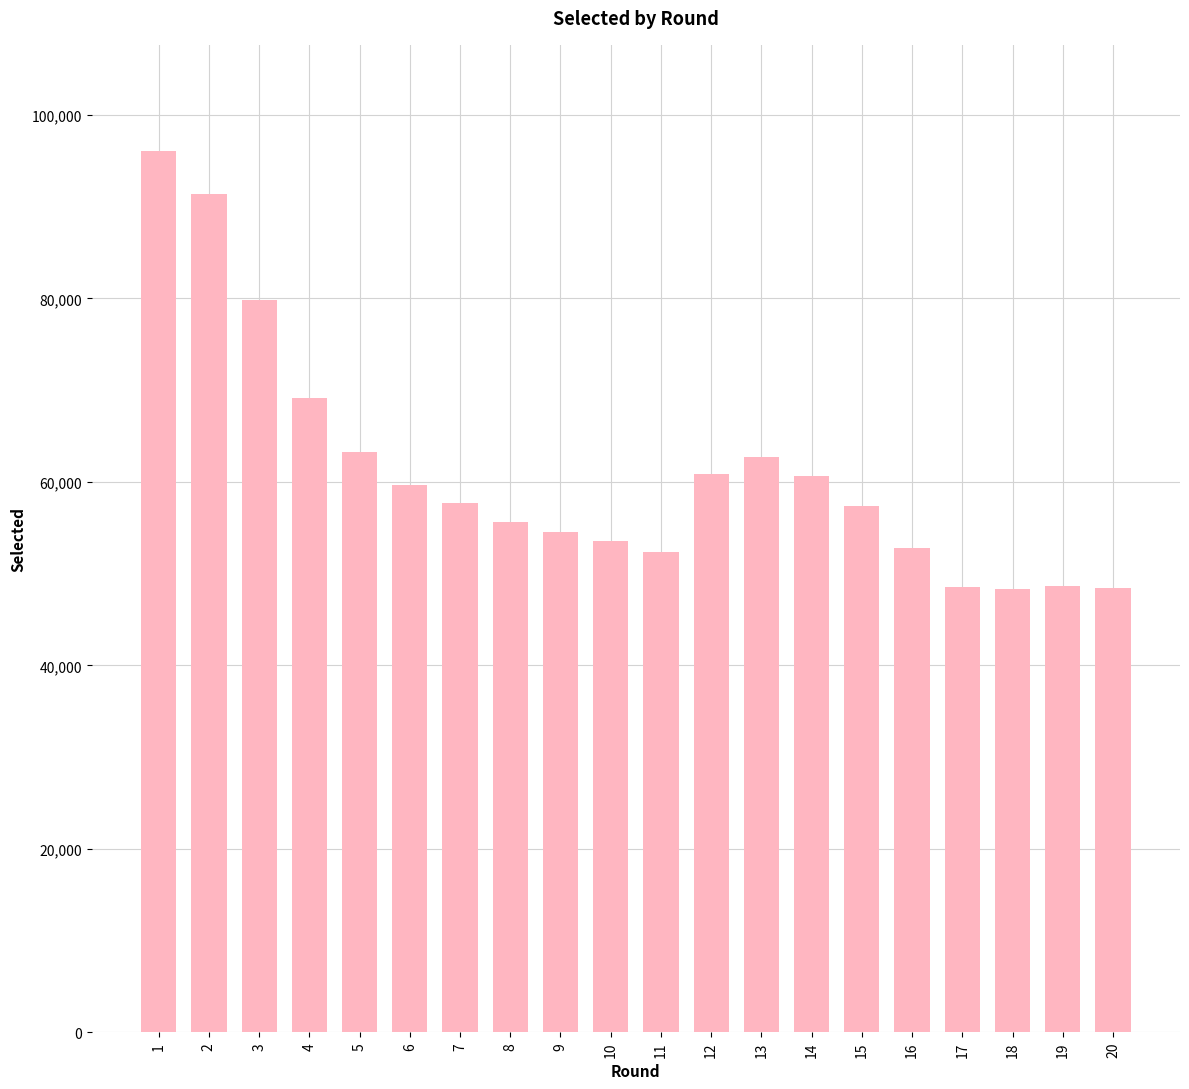

Count the number of data series in this chart.

1